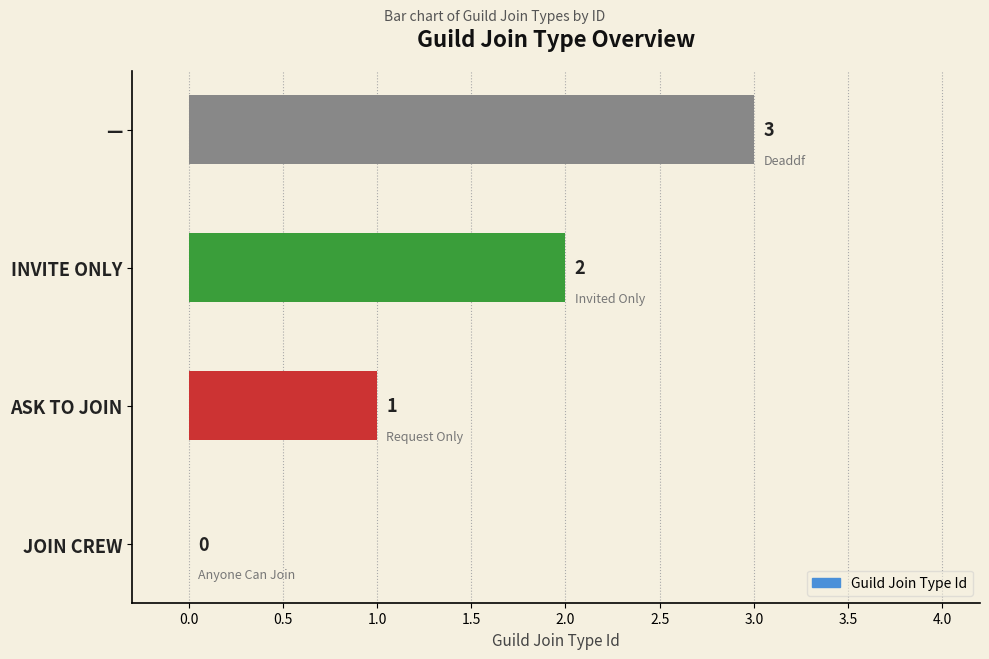

Which category has the highest value across all series?

—